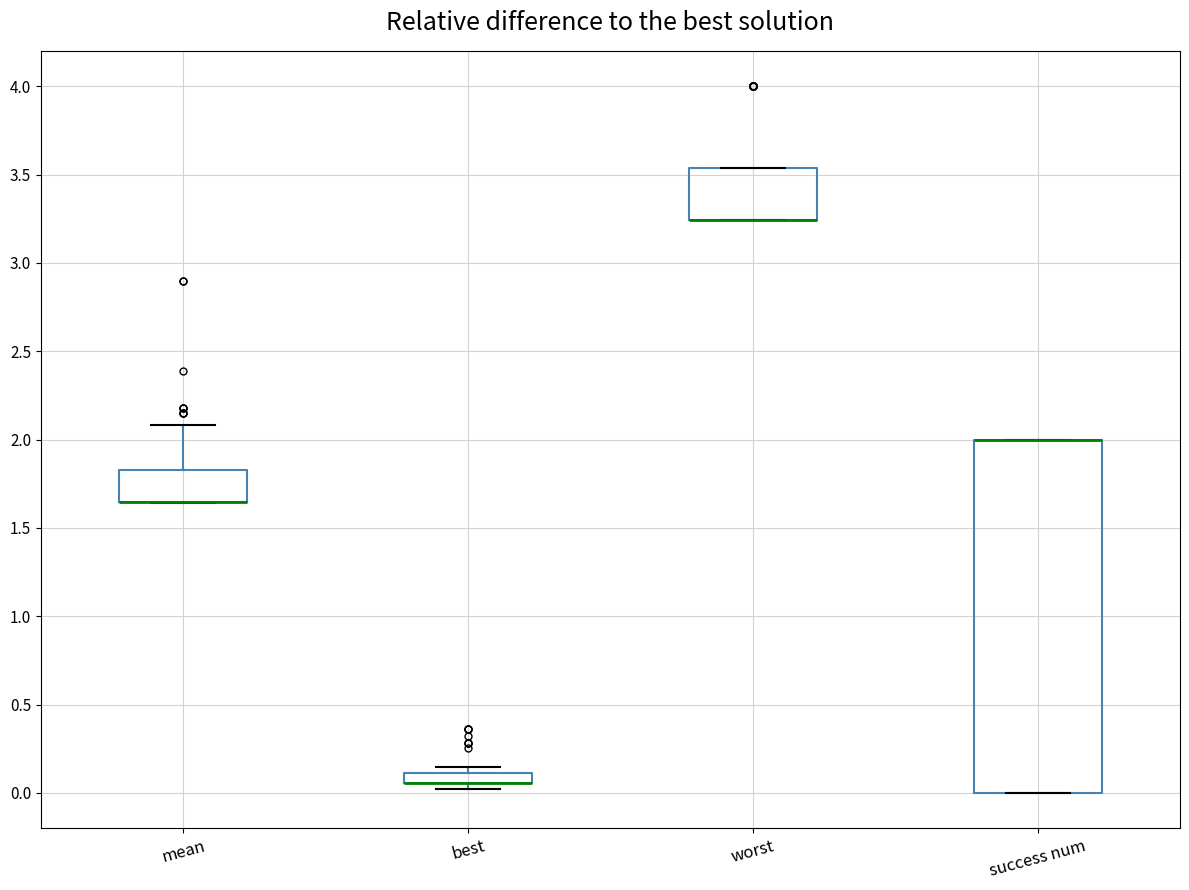

Which box is the tallest, from its lower edge to its upper edge?

success num